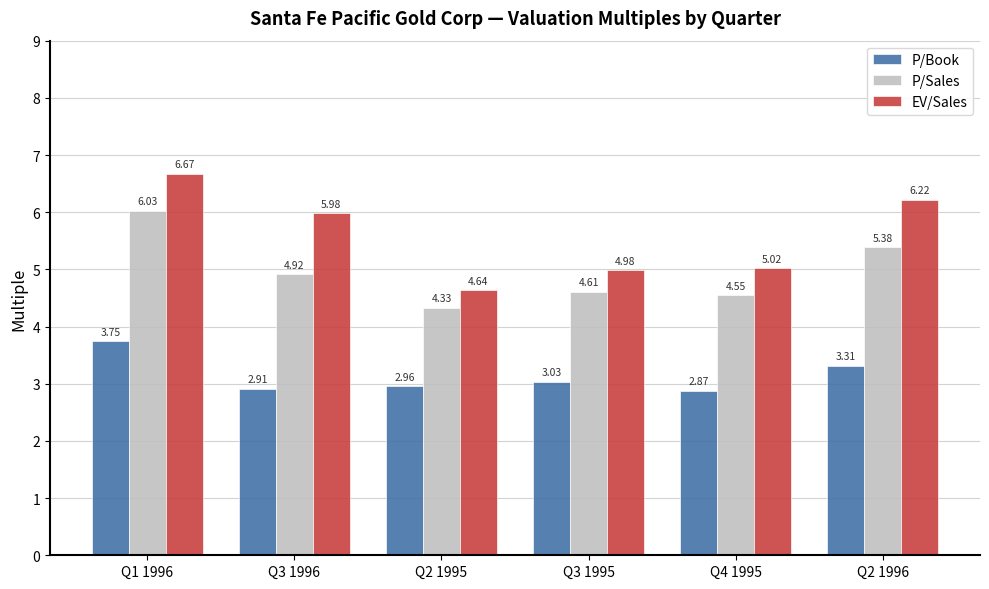

The value of EV/Sales at Q4 1995 is 5.0. True or false?

True